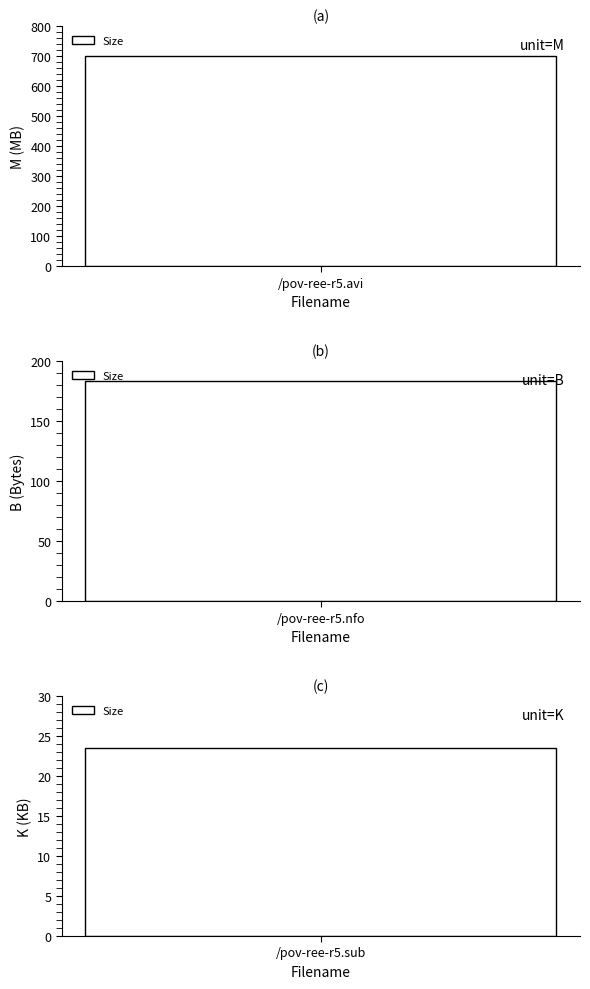

What is the label of the 1st bar from the left?

/pov-ree-r5.avi